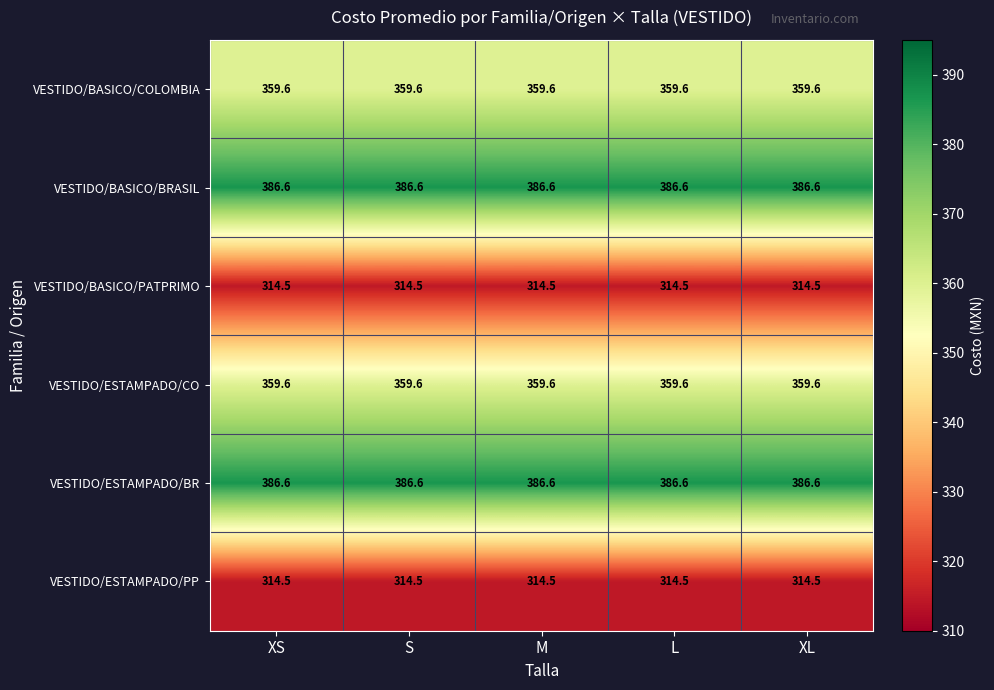

What is the average value of the VESTIDO/BASICO/PATPRIMO series?

314.5